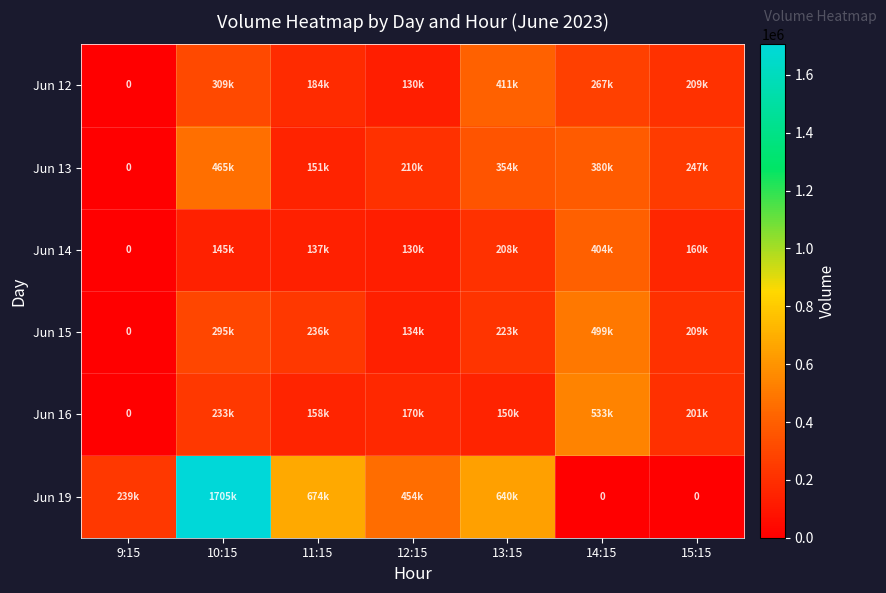

What is the maximum value shown in the chart?

1705731